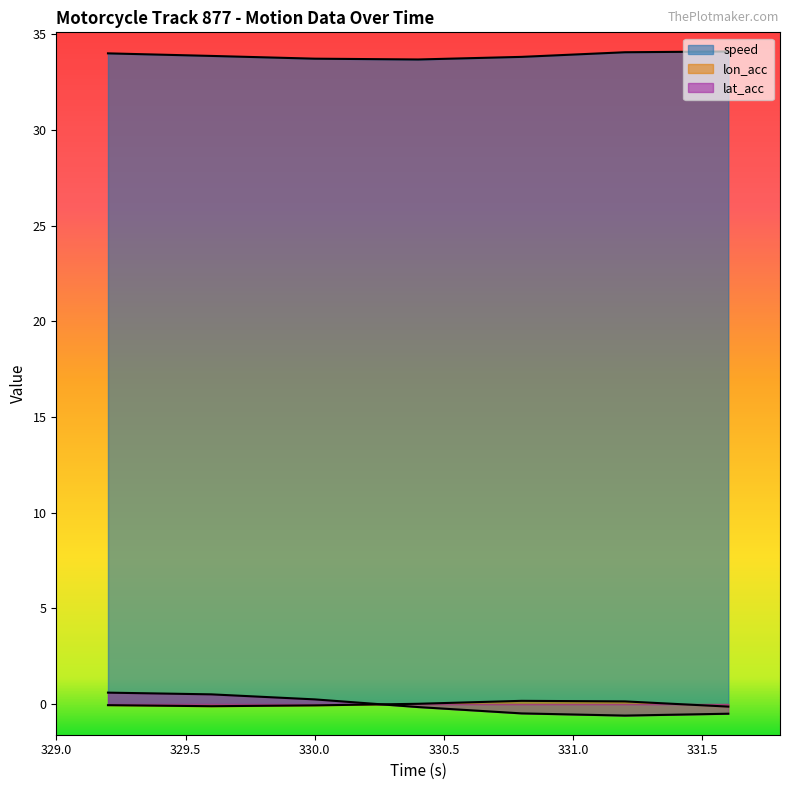

Does the chart display data point markers on the line(s)?

No